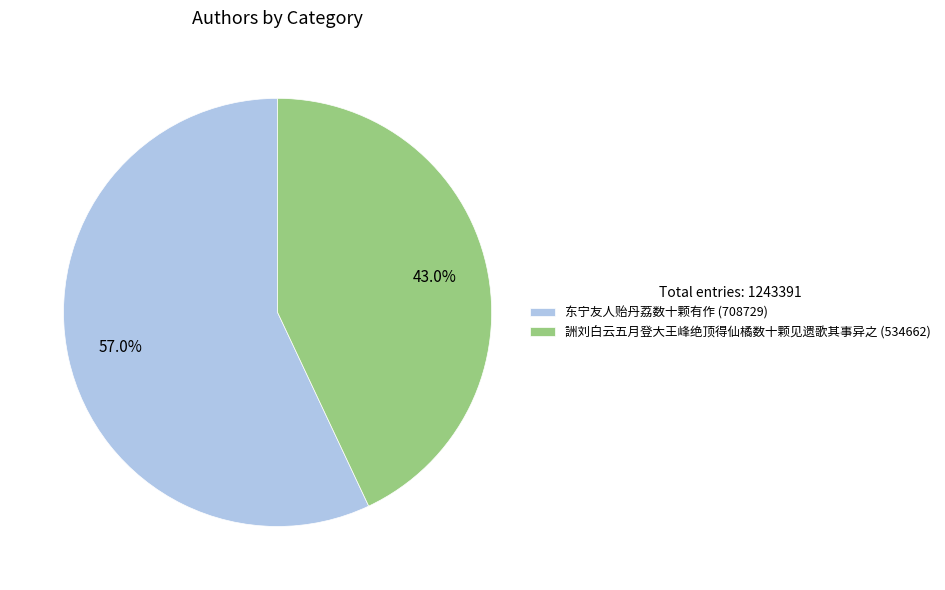

How many slices are in this pie chart?

2